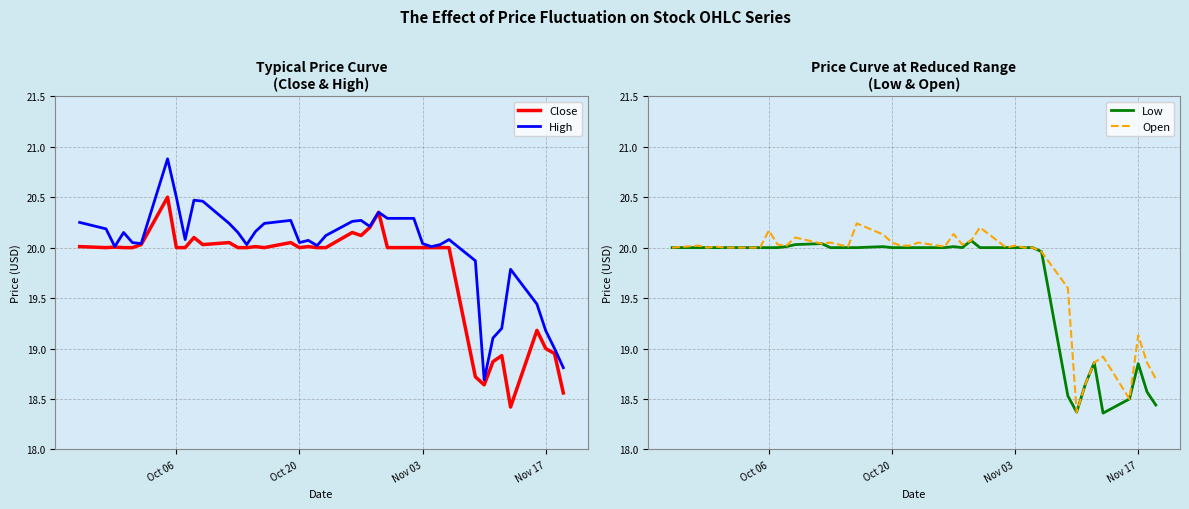

Count the number of categories in the chart.

40